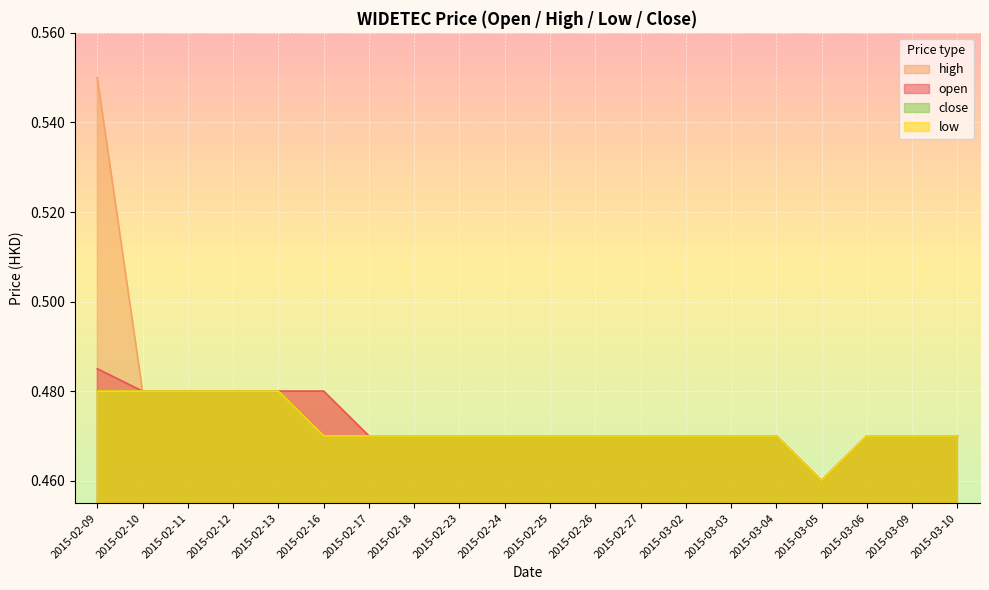

True or false: open and low cross at least once.

False